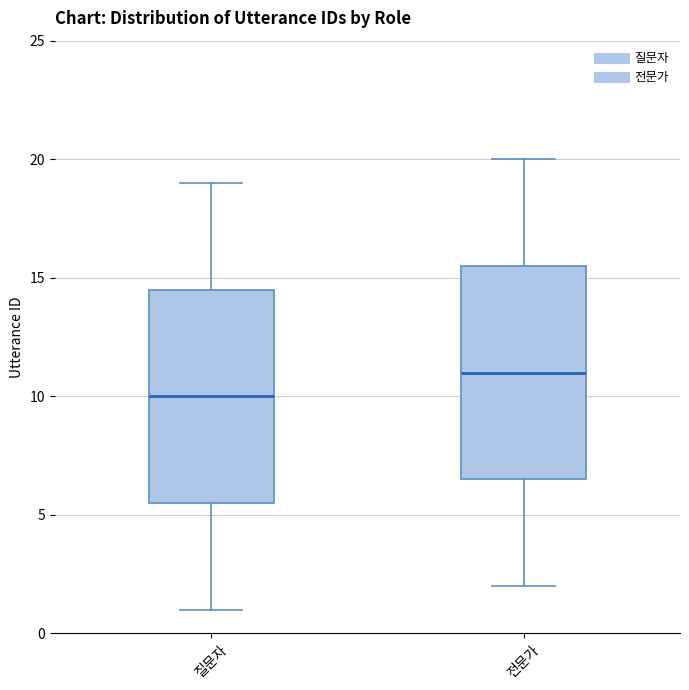

Where is the lower edge of the box for 전문가 on the y-axis? The values are not printed on the chart, so give them approximately, as read against the axis.

6.5